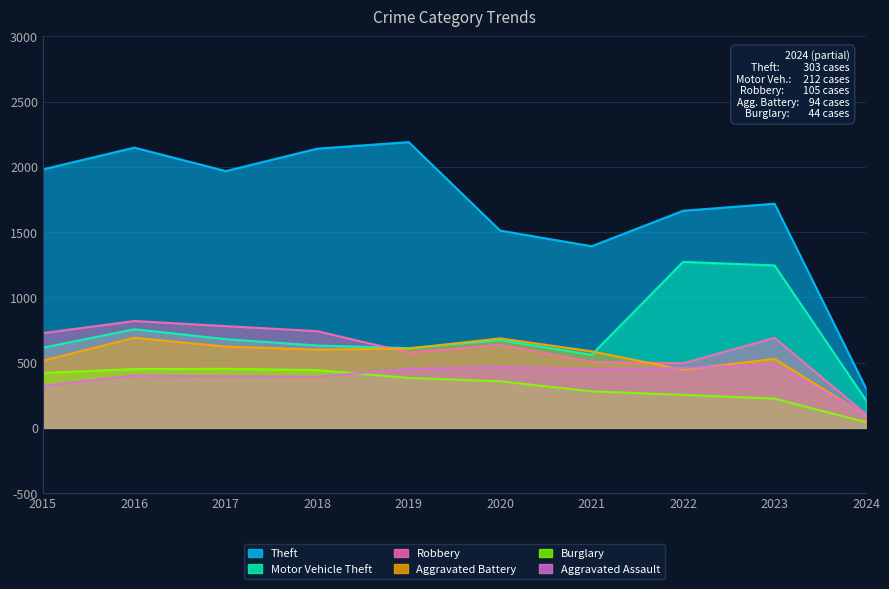

What are all the series names shown in the legend?

Theft, Motor Vehicle Theft, Robbery, Aggravated Battery, Burglary, Aggravated Assault